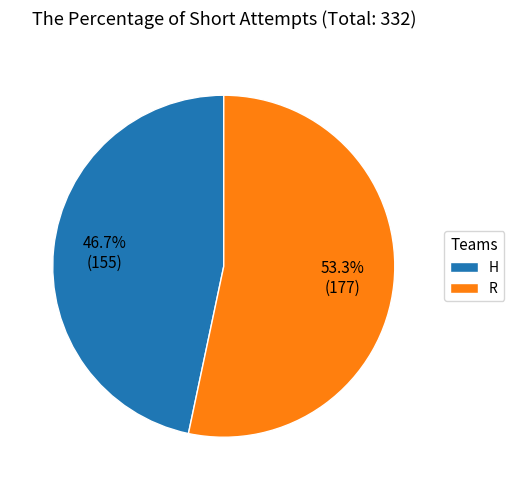

Is there a majority slice in this chart?

Yes